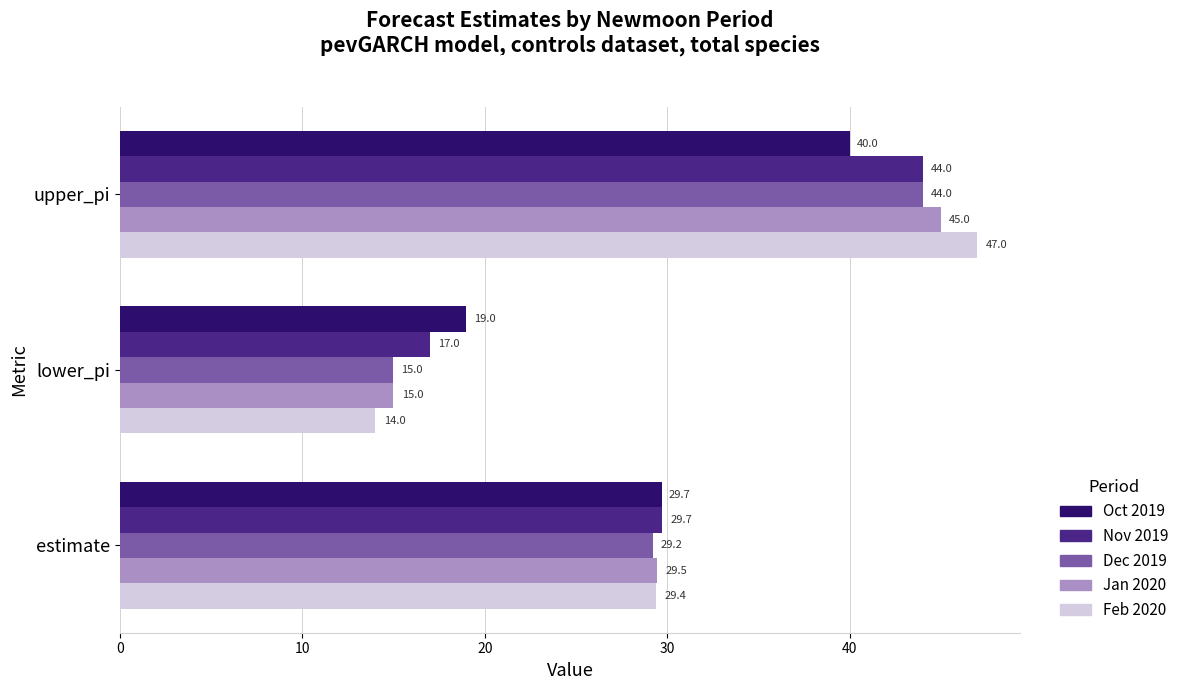

What is the difference between the maximum and minimum values in the Jan 2020 series?

30.0